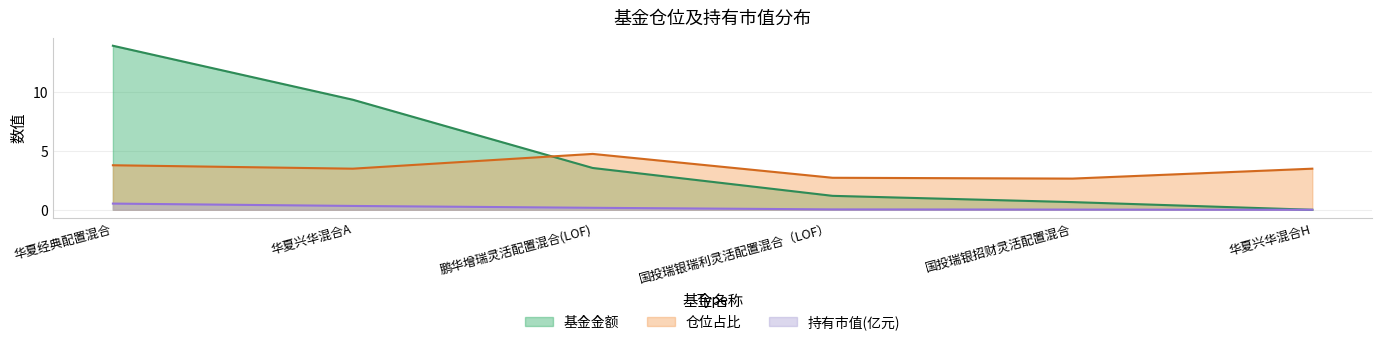

How many categories are shown in the chart?

6